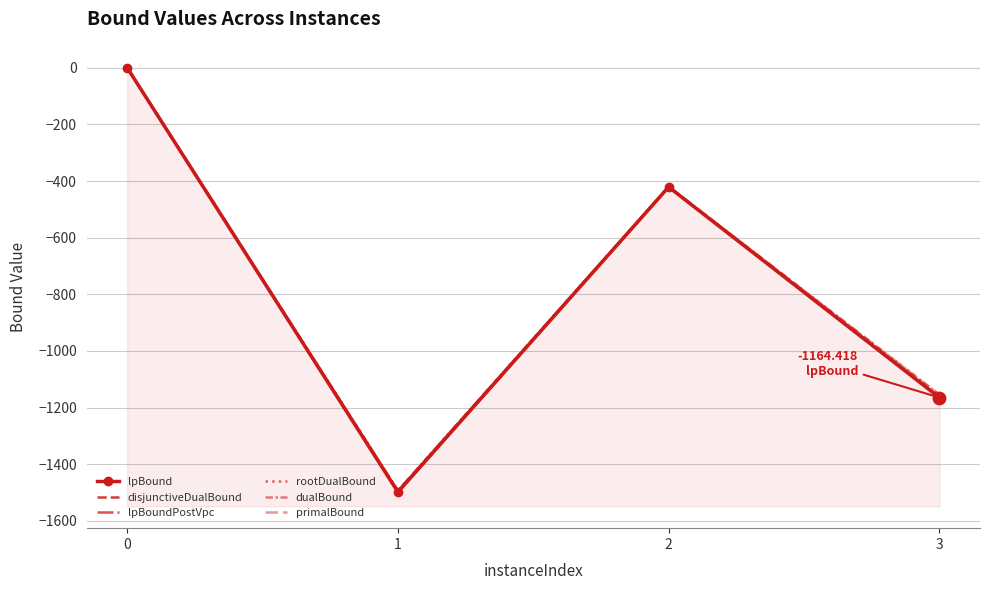

Which series reaches the minimum Y coordinate?

lpBound